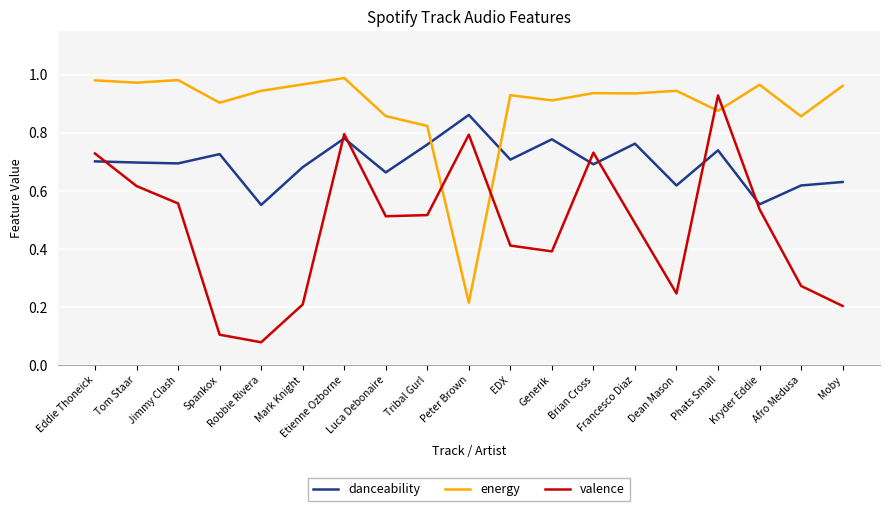

In danceability, how many points are higher than both neighbors (excluding endpoints)?

6